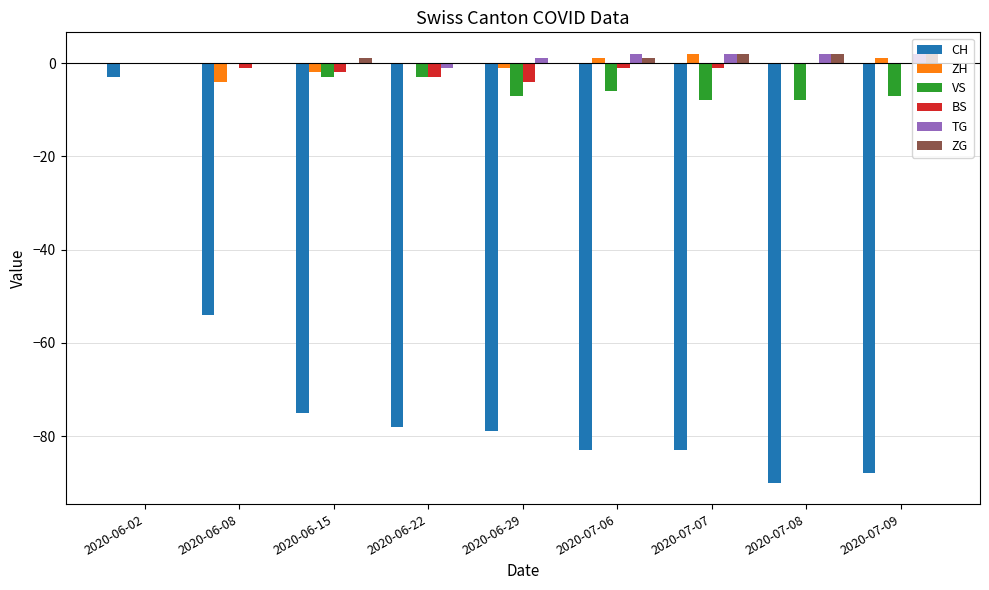

At which label is ZH closest to -1?

2020-06-29